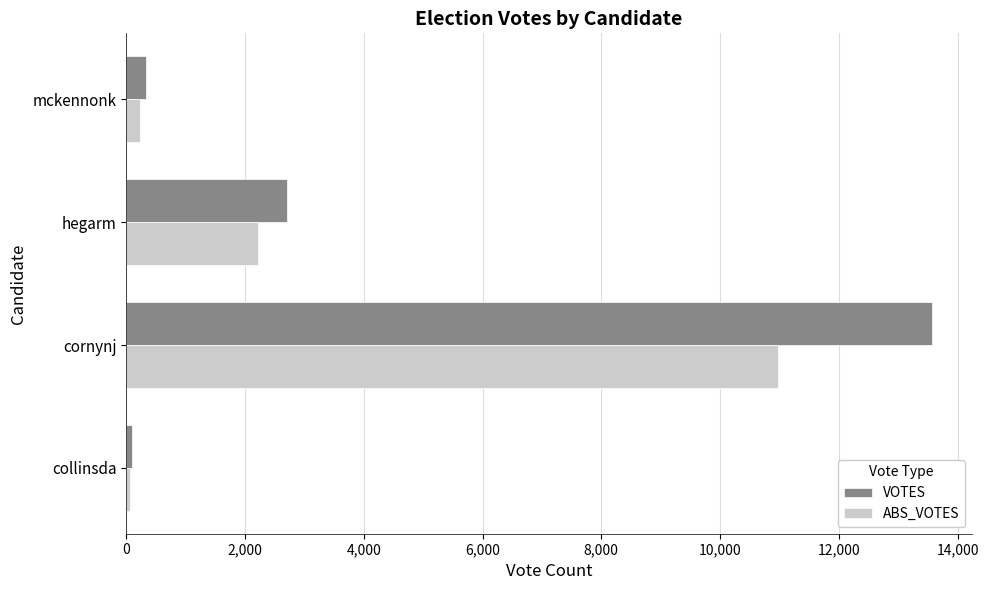

What is the total value across all series at hegarm?

4932